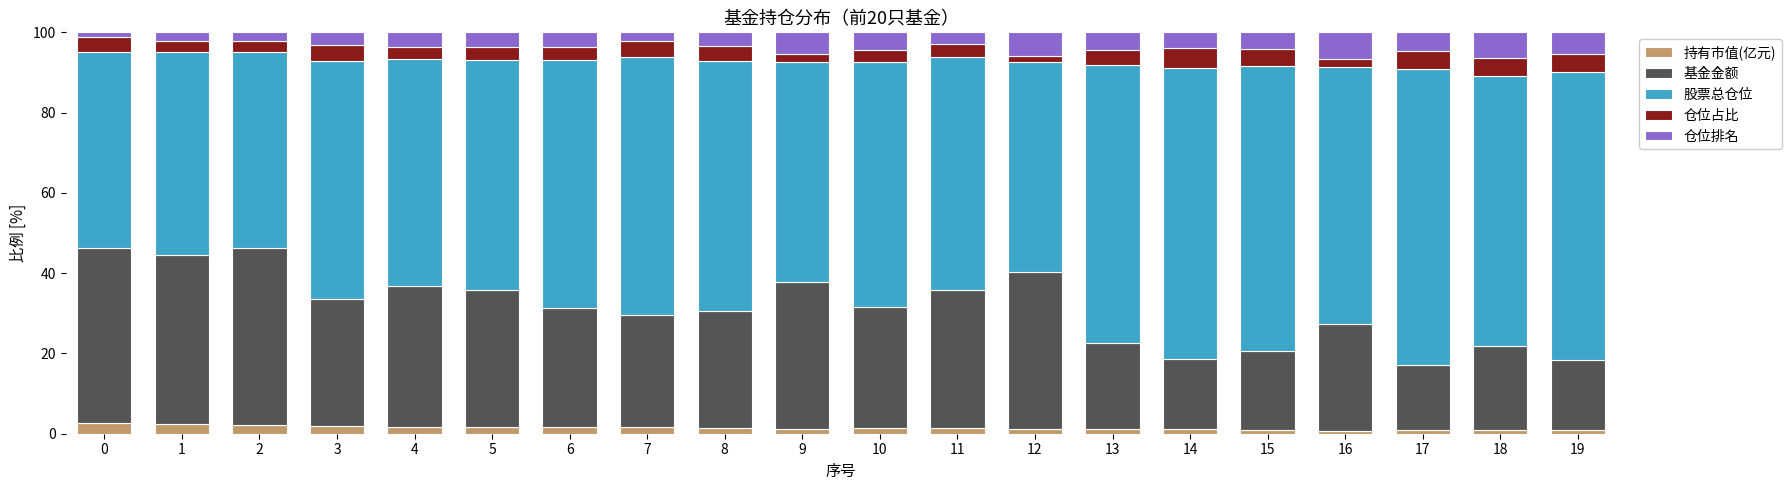

What is the total value across all series at 2?

100.0